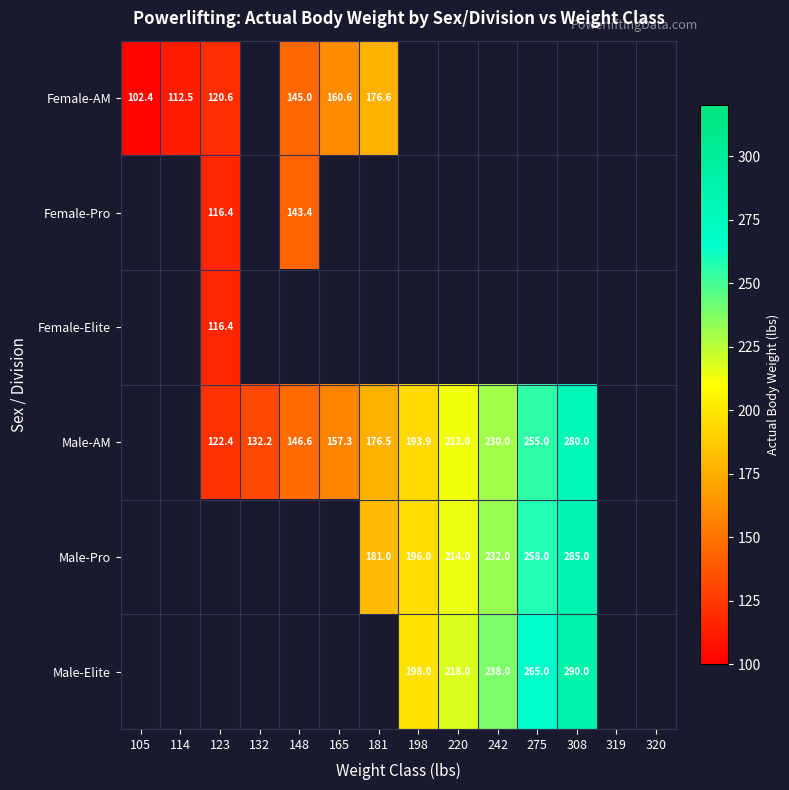

Which has a higher value, 308 or 181?

181